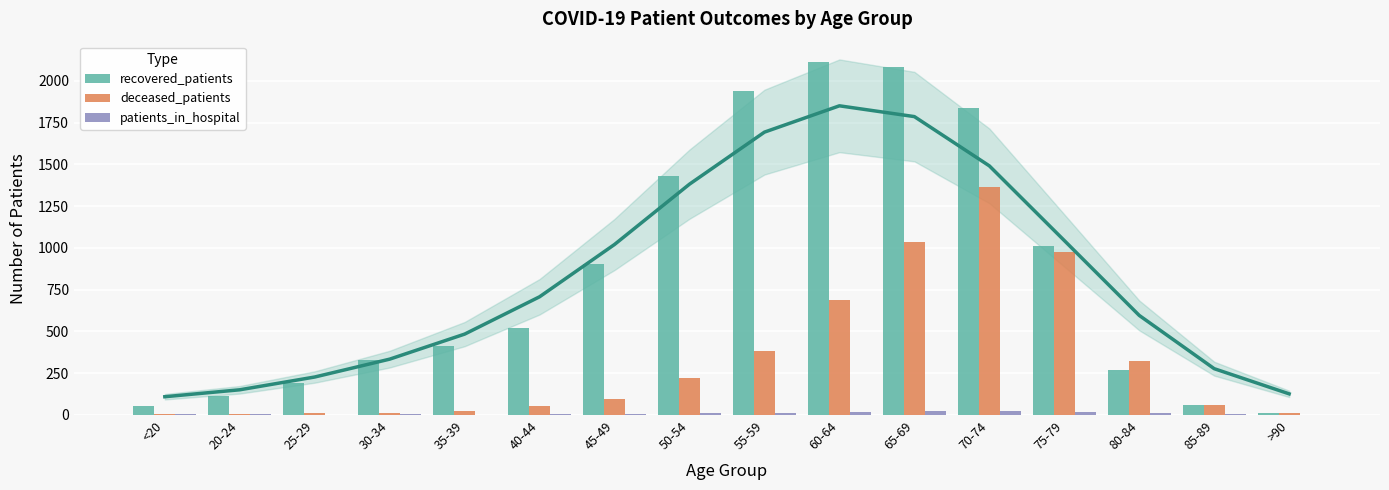

Reading right to left, what are all the values shown in this chart?

recovered_patients: >90=13	85-89=57	80-84=270	75-79=1012	70-74=1836	65-69=2083	60-64=2112	55-59=1940	50-54=1433	45-49=903	40-44=523	35-39=411	30-34=330	25-29=193	20-24=115	<20=53
deceased_patients: >90=9	85-89=61	80-84=322	75-79=974	70-74=1367	65-69=1038	60-64=686	55-59=385	50-54=220	45-49=98	40-44=52	35-39=26	30-34=14	25-29=13	20-24=3	<20=7
patients_in_hospital: >90=0	85-89=7	80-84=11	75-79=17	70-74=21	65-69=24	60-64=17	55-59=12	50-54=10	45-49=6	40-44=3	35-39=2	30-34=3	25-29=2	20-24=5	<20=3